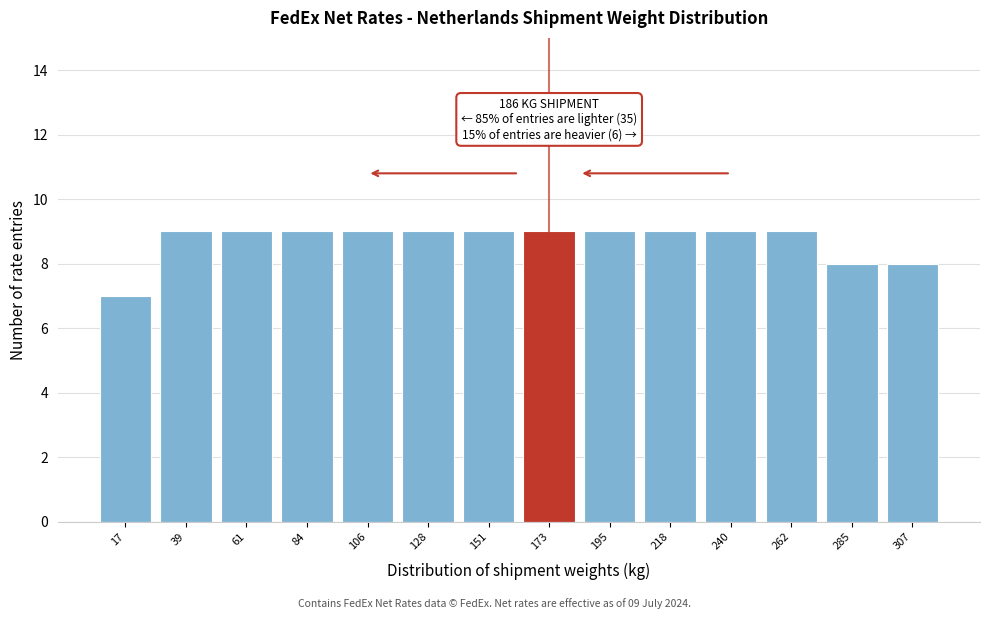

Reading left to right, list all the values displayed in this chart.

7	9	9	9	9	9	9	9	9	9	9	9	8	8